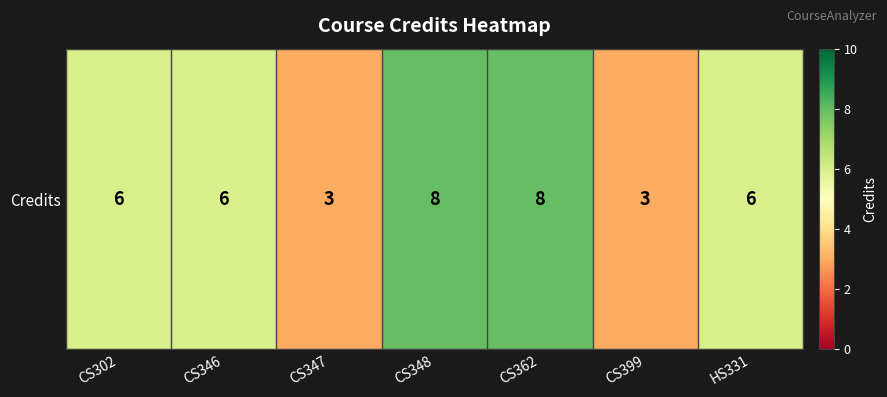

What is the sum of the values at CS348 and CS399?

11